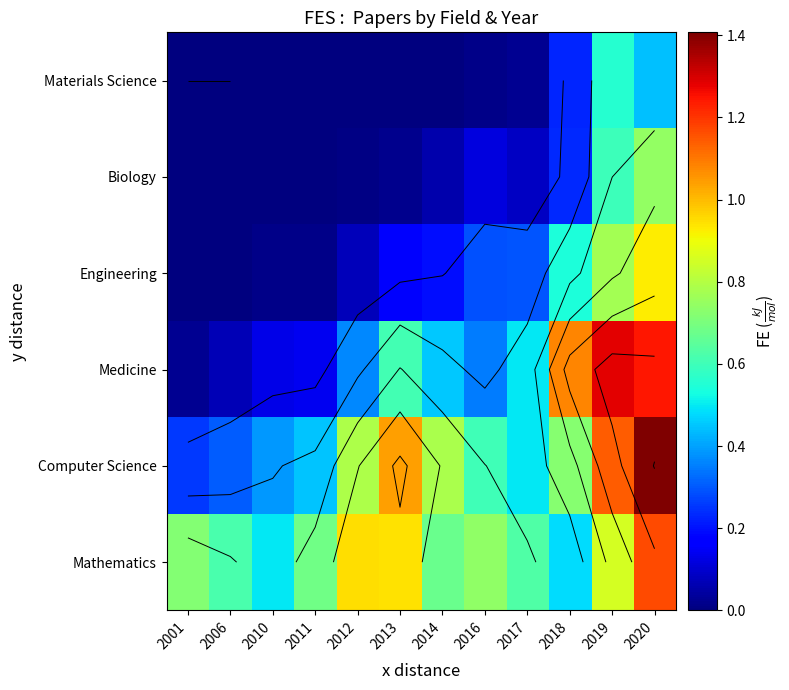

Is the value of Medicine at 2019 greater than the value of Materials Science at 2018?

Yes